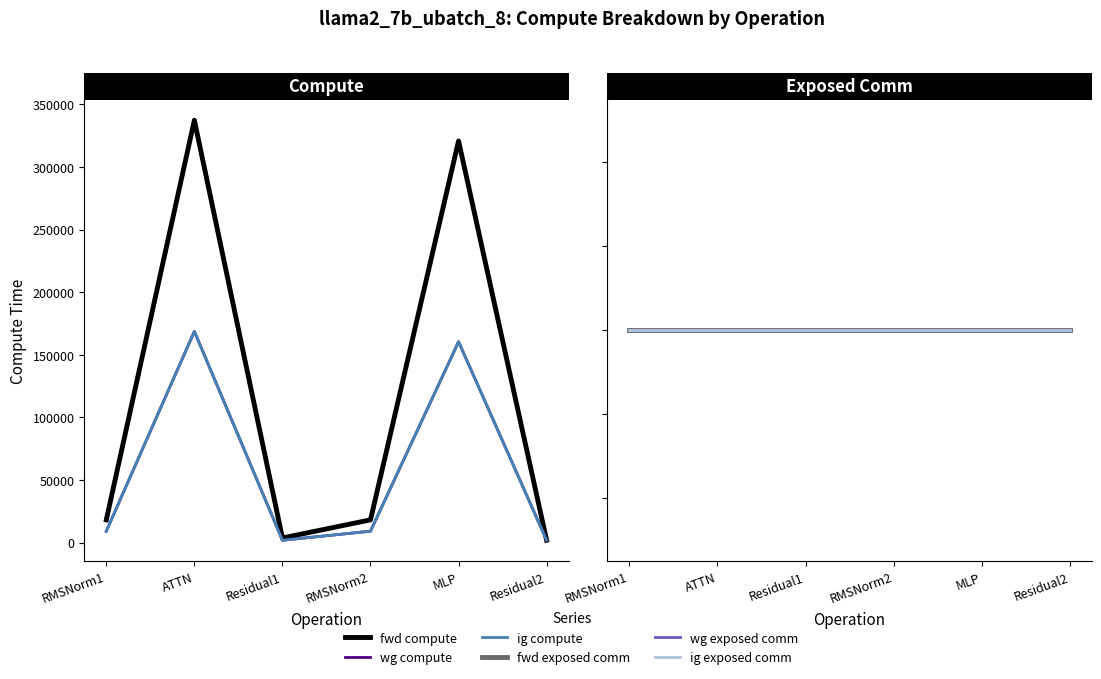

What is the label of the 6th point from the left?

Residual2